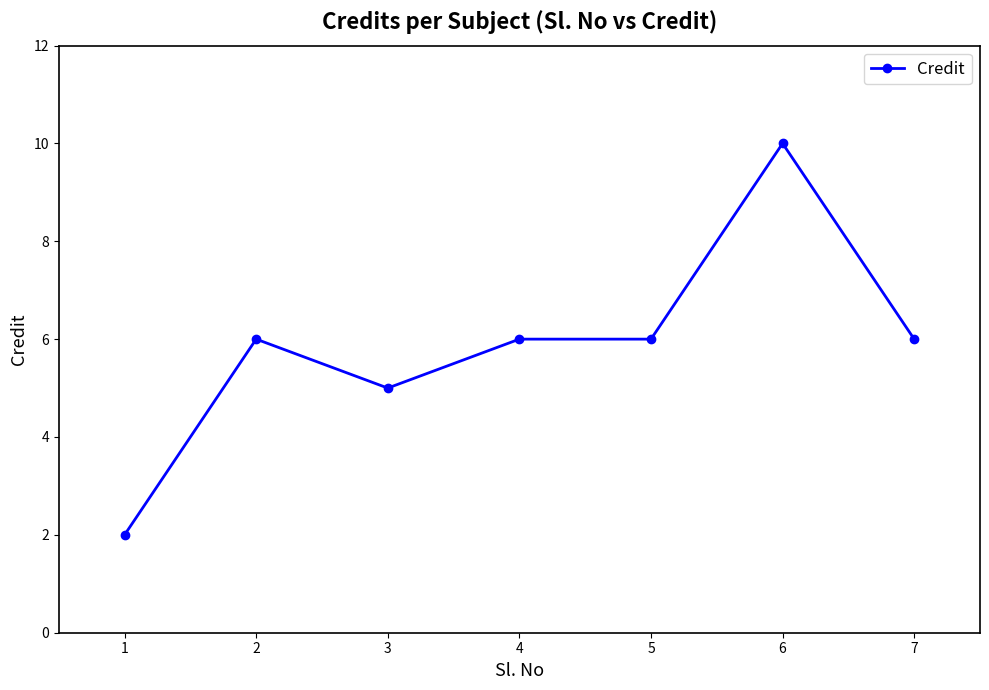

What is the average value?

6